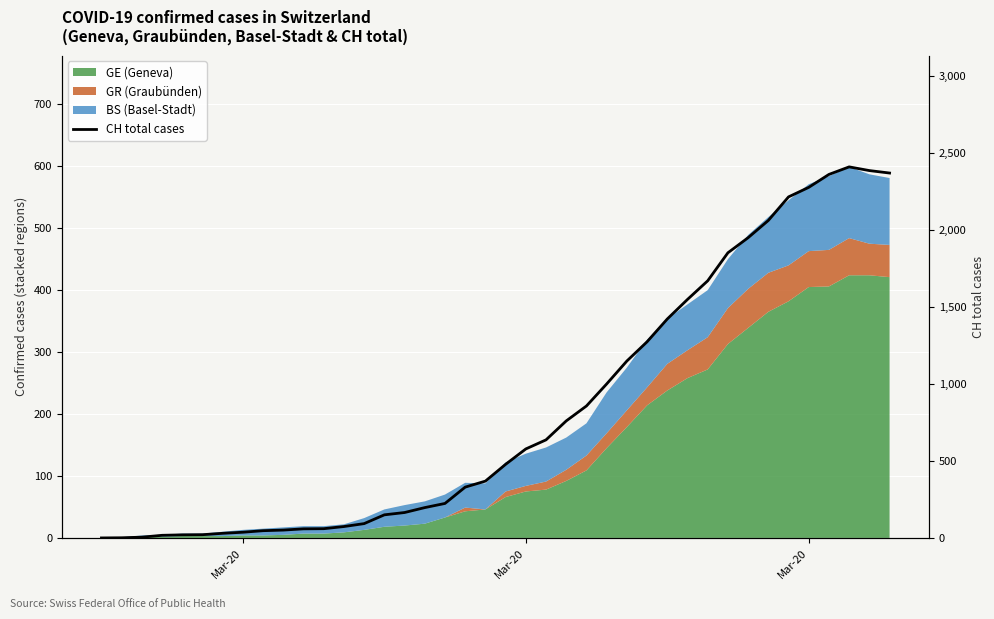

How many lines are shown in the chart?

1